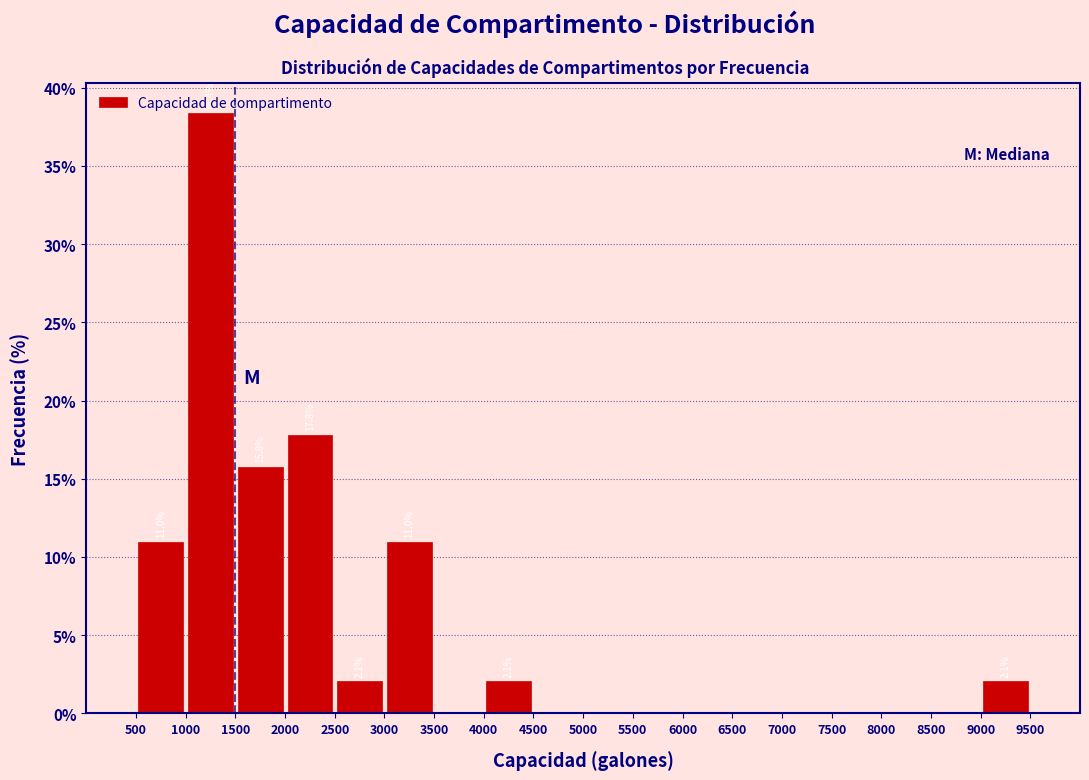

Which range on the x-axis has the tallest bar?

1000 to 1500